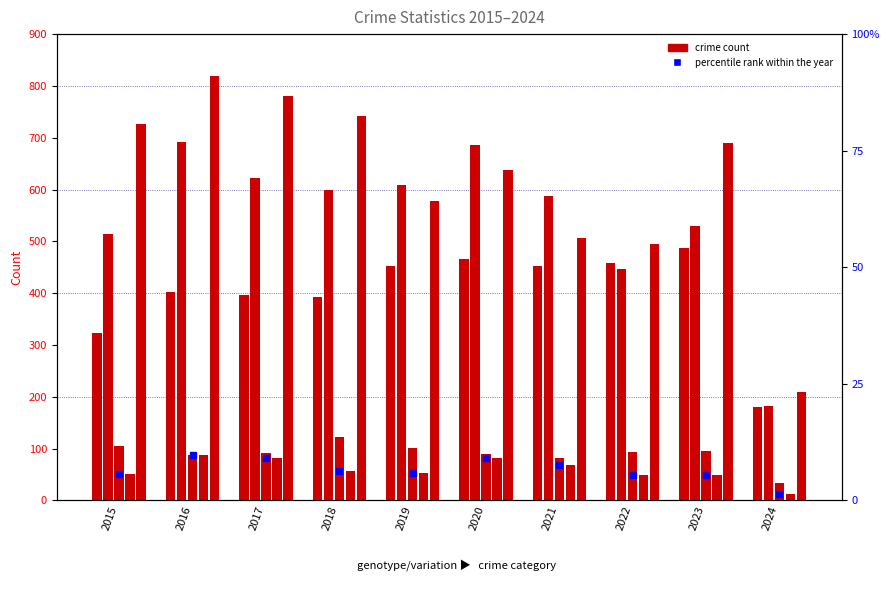

Which has a higher value, 2022 or 2016?

2022